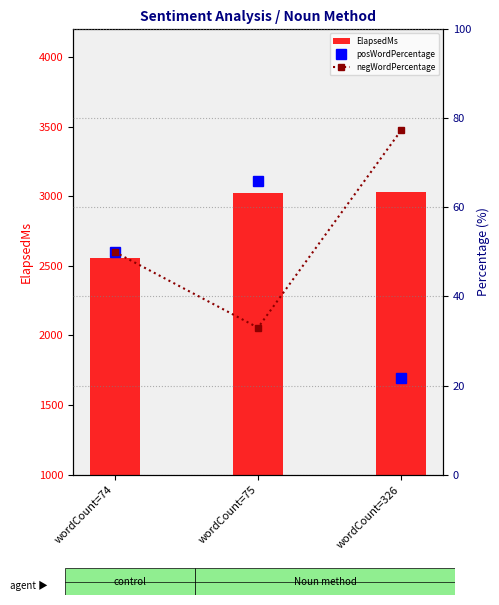

What is the spread (max minus min) of values at wordCount=326?

3010.9